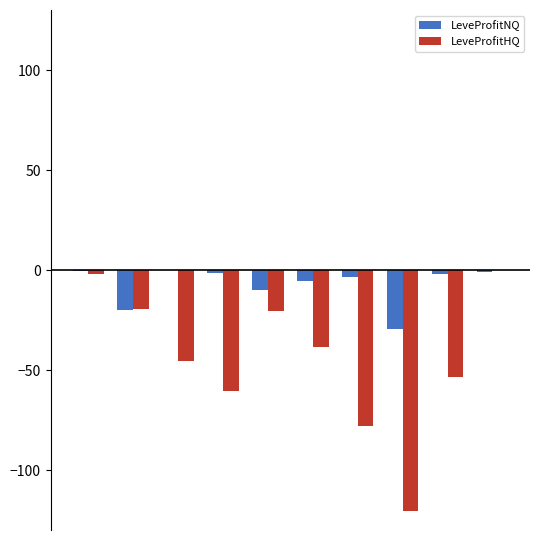

How many values in the LeveProfitHQ series exceed -38?

4